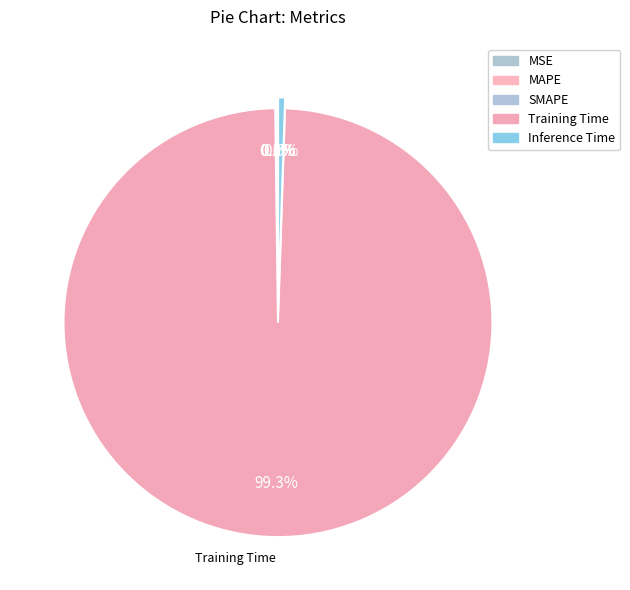

Which slice represents more than half of the pie?

Training Time